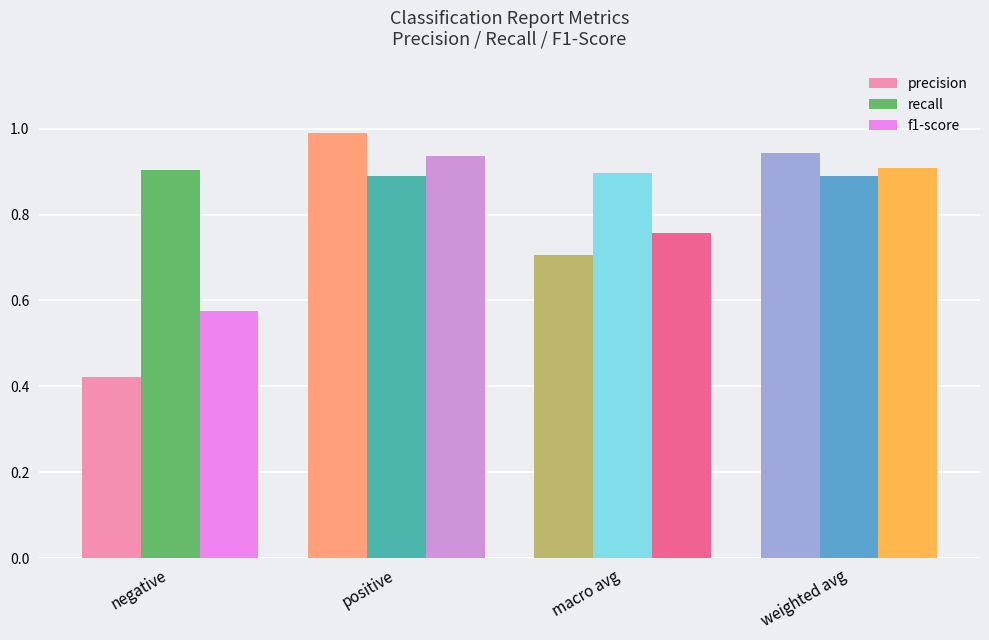

What position from the right is weighted avg?

1